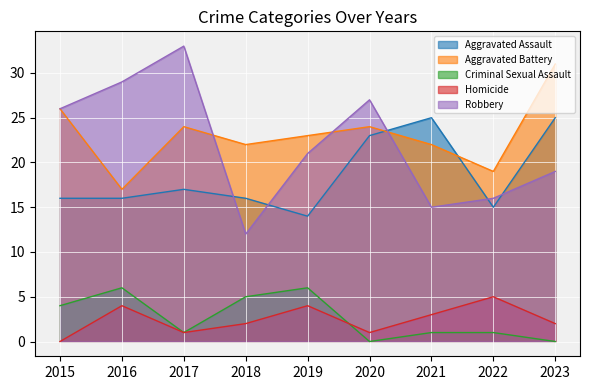

How many data points in Criminal Sexual Assault are less than 1?

2